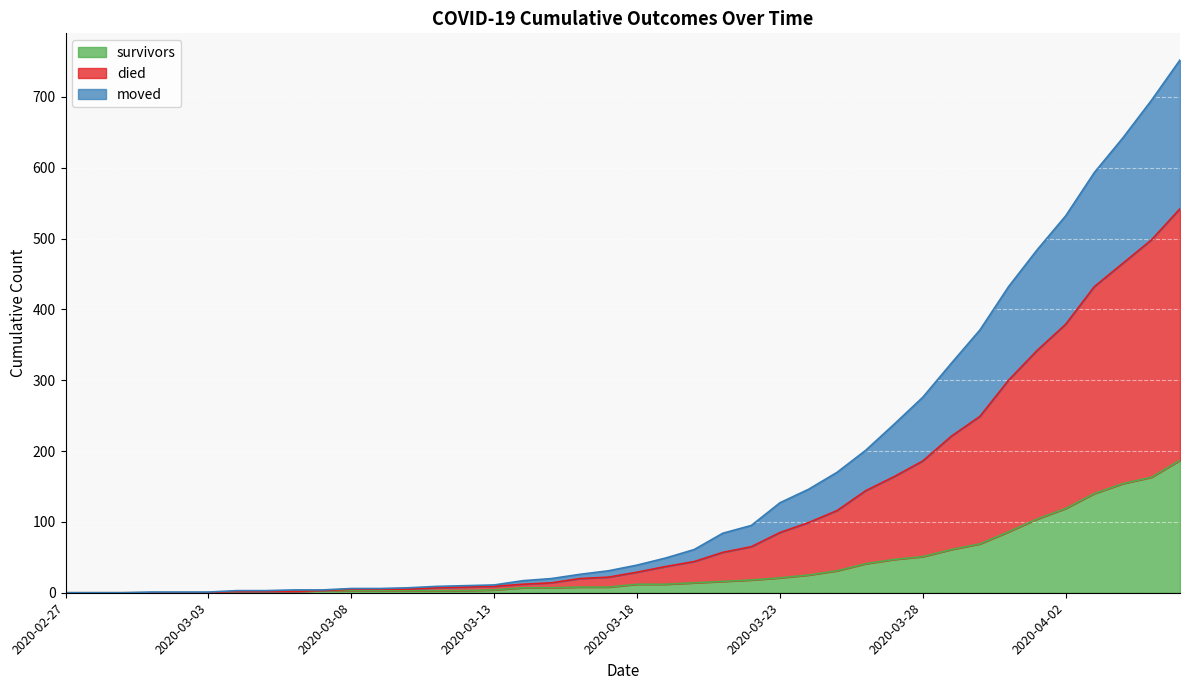

What position from the left is 2020-03-01?

4